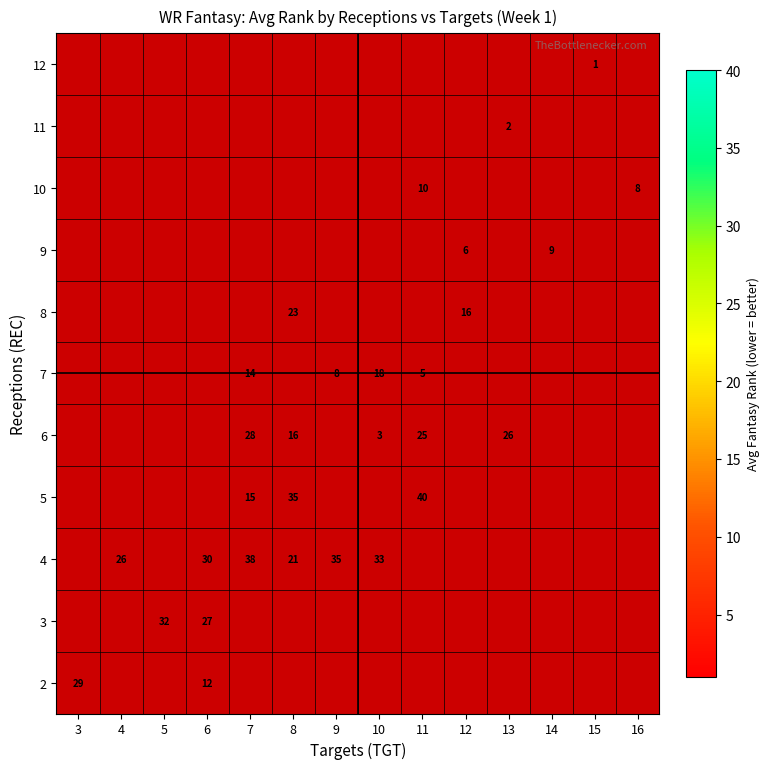

The value of 4 at 4 is 26. True or false?

True